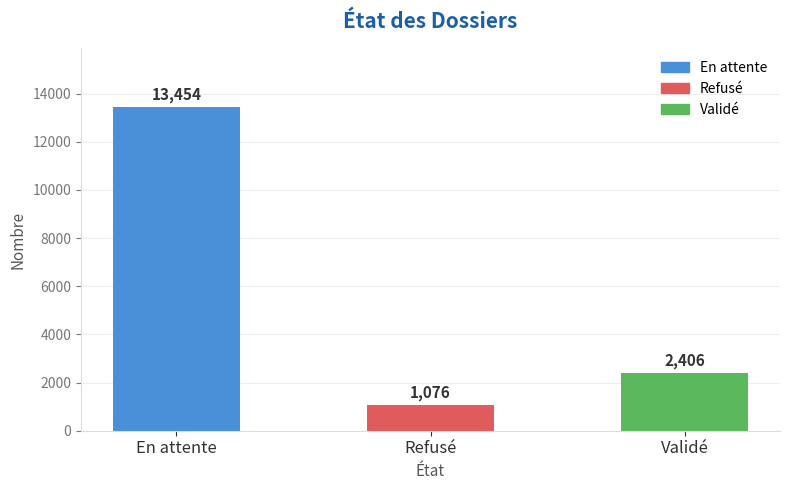

Rank the categories by value from lowest to highest.

Refusé, Validé, En attente